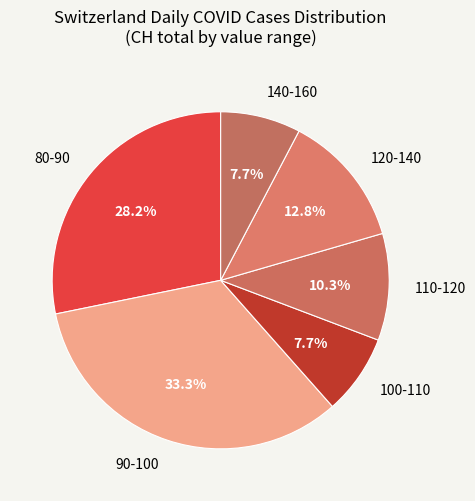

Is 80-90 the majority of the pie?

No